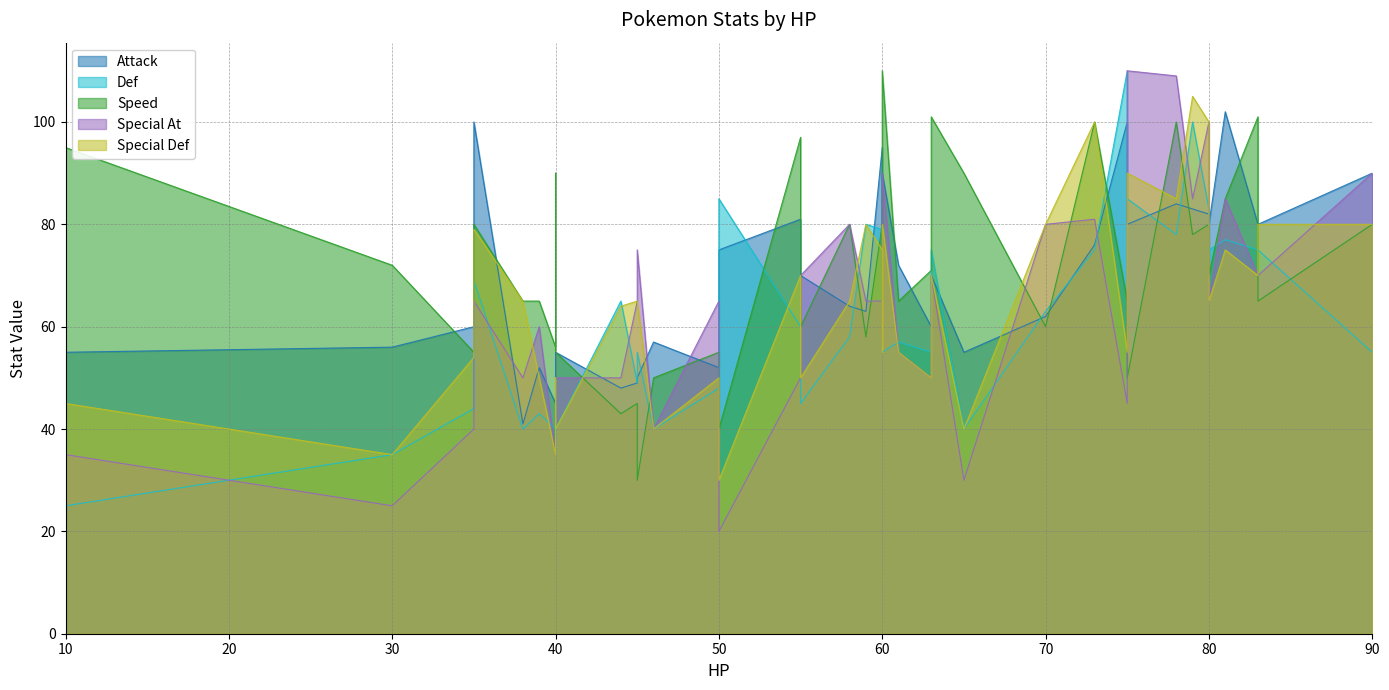

Read the Def value at 44, to the nearest 5.

65